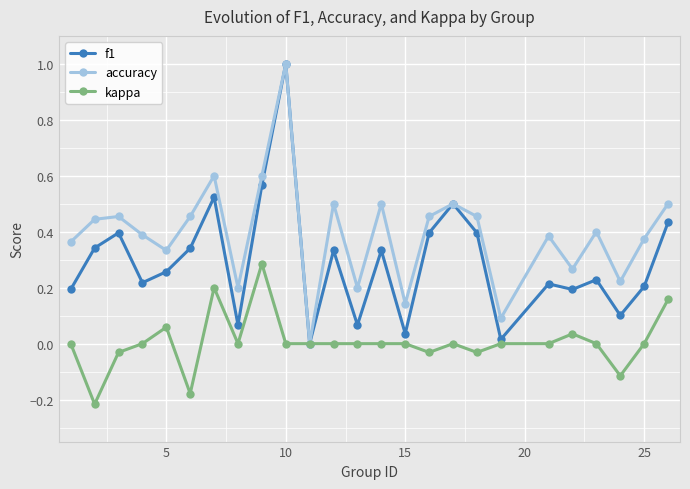

List the series in order of their overall mean, highest first.

accuracy, f1, kappa